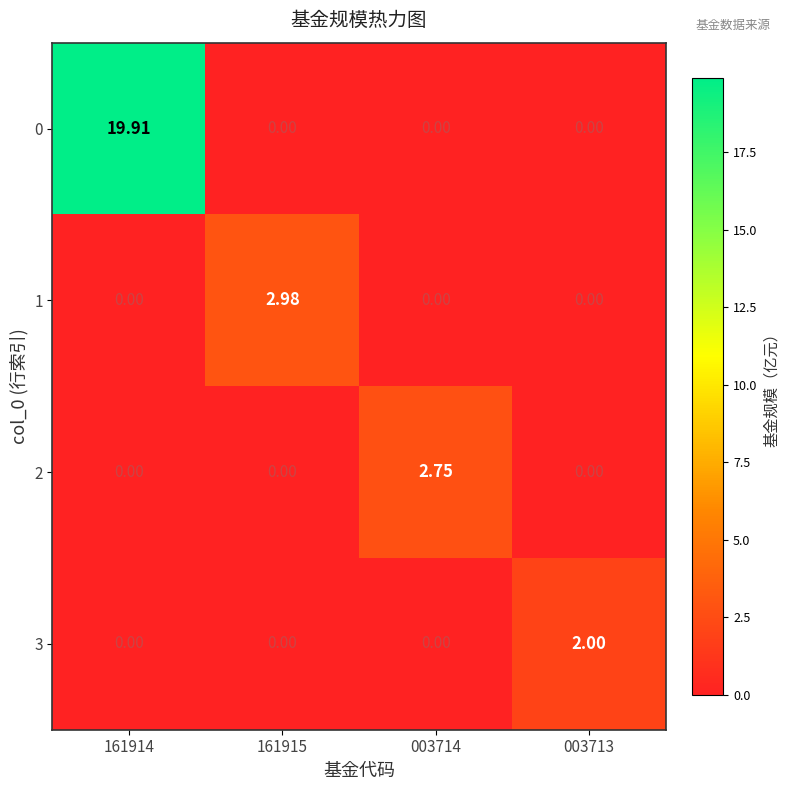

Is the value of 2 at 003713 greater than the value of 0 at 161914?

No